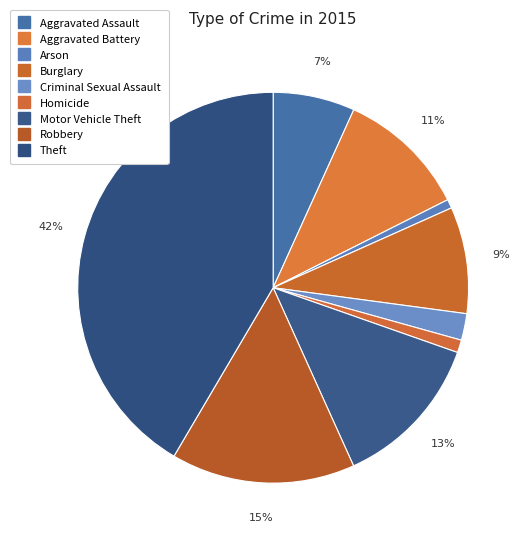

What percentage is the Aggravated Assault slice, to the nearest percent?

7%